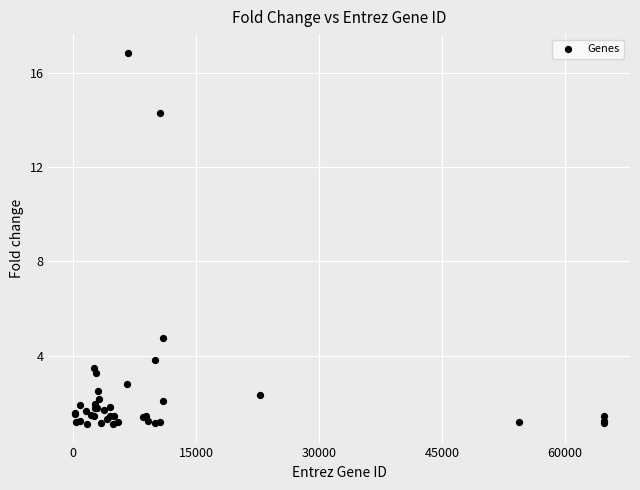

What Y value in the scatter plot is closest to 8?

4.8